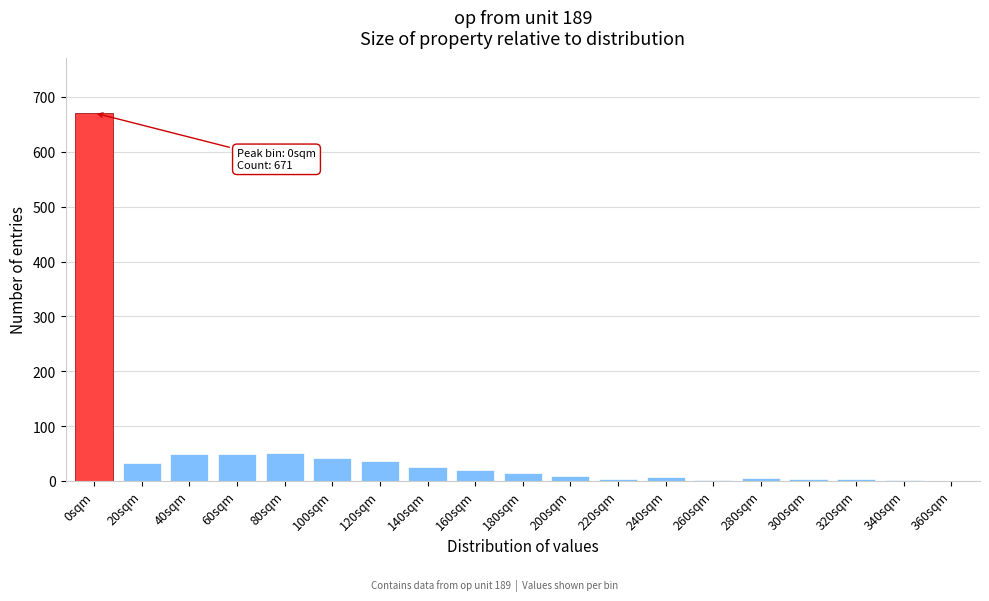

Which category has the highest value across all series?

0sqm